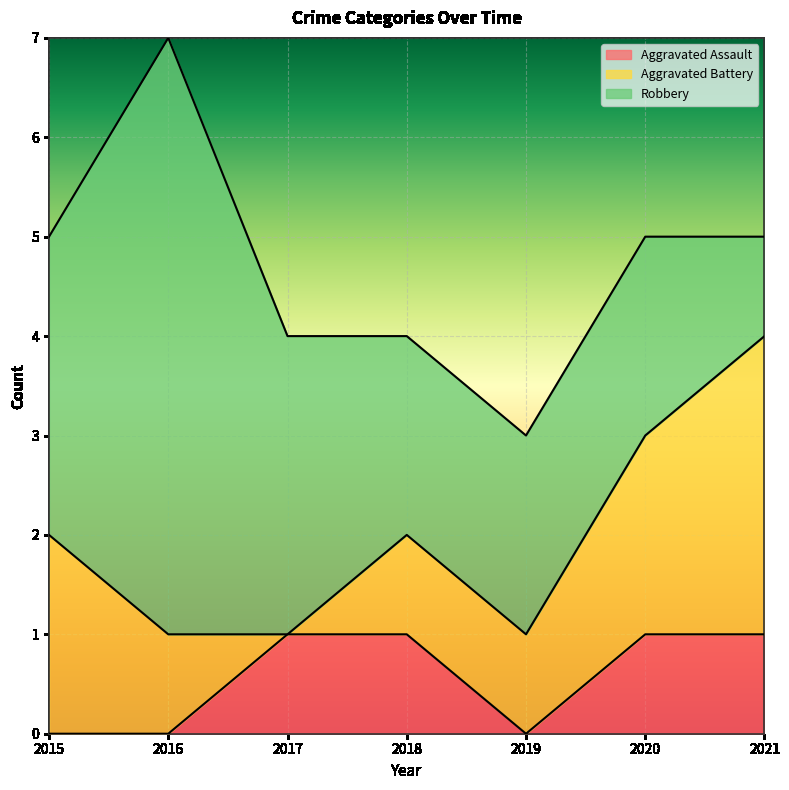

How many series are shown in this chart?

3